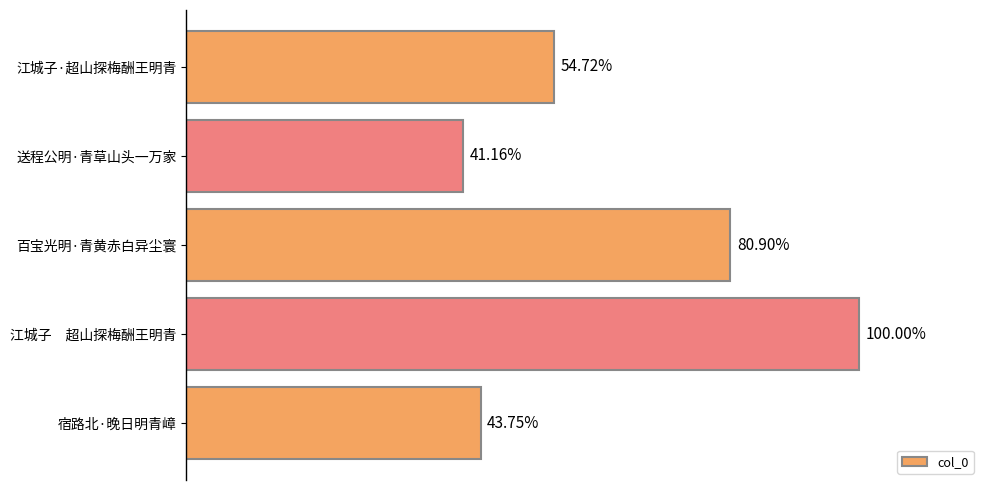

Does the chart contain any negative values?

No